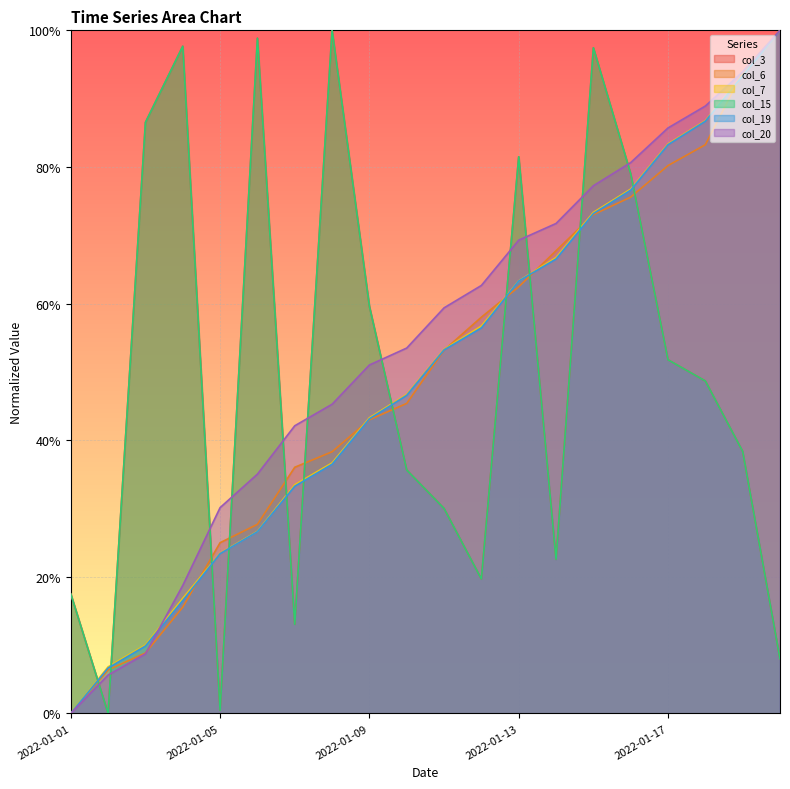

List the labels in order of col_19 value, smallest first.

2022-01-01, 2022-01-02, 2022-01-03, 2022-01-04, 2022-01-05, 2022-01-06, 2022-01-07, 2022-01-08, 2022-01-09, 2022-01-10, 2022-01-11, 2022-01-12, 2022-01-13, 2022-01-14, 2022-01-15, 2022-01-16, 2022-01-17, 2022-01-18, 2022-01-19, 2022-01-20